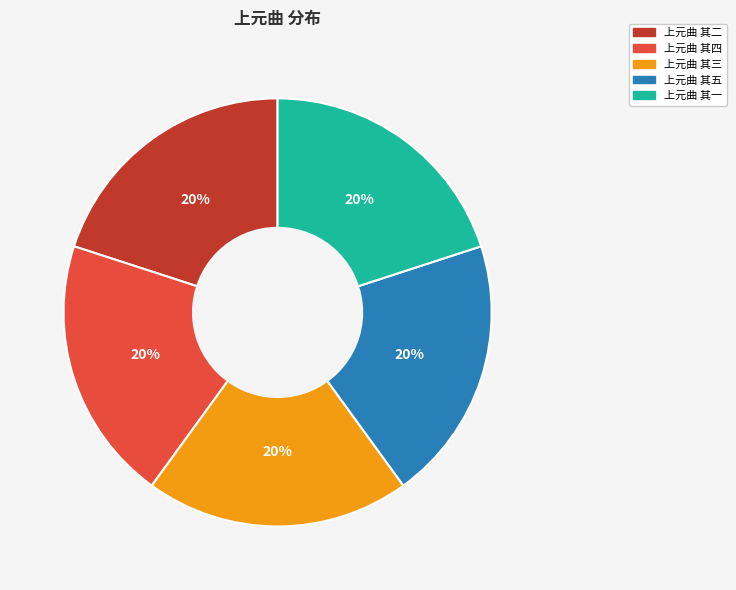

Is 上元曲 其一 the majority of the pie?

No